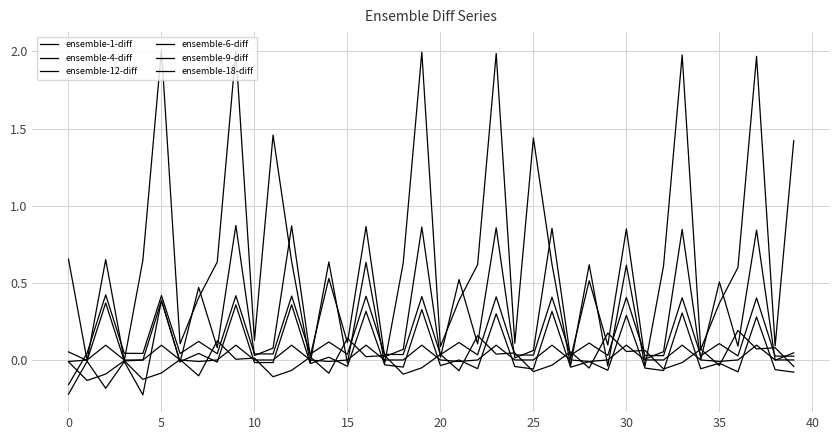

How many lines are shown in the chart?

6